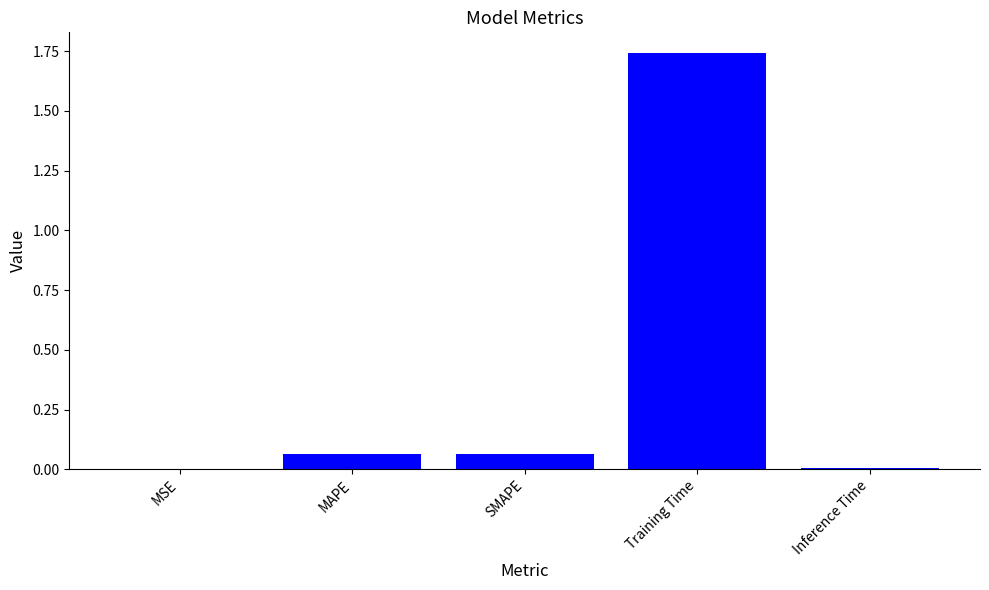

What is the change in value from MSE to Training Time?

+1.7